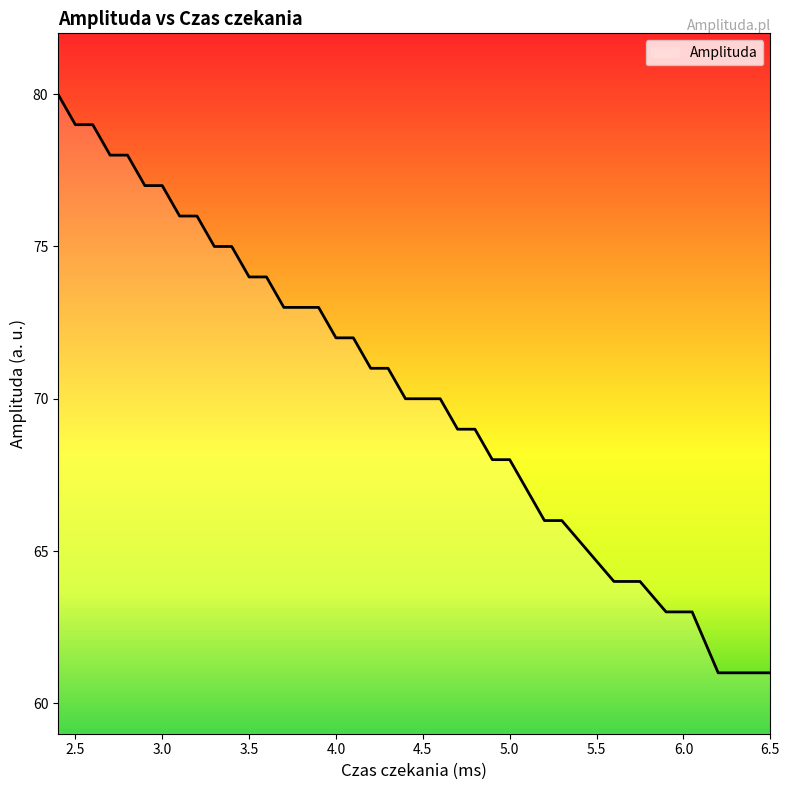

What is the minimum value shown in the chart?

61